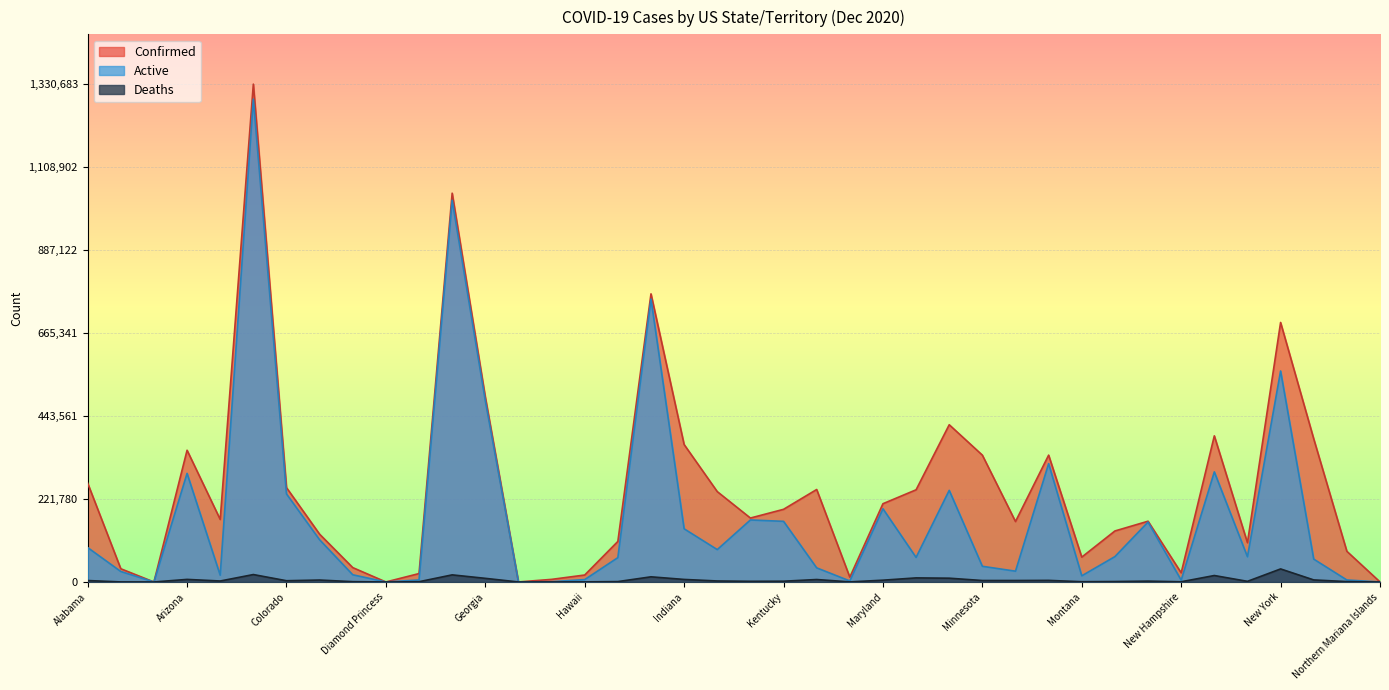

How many lines are shown in the chart?

3